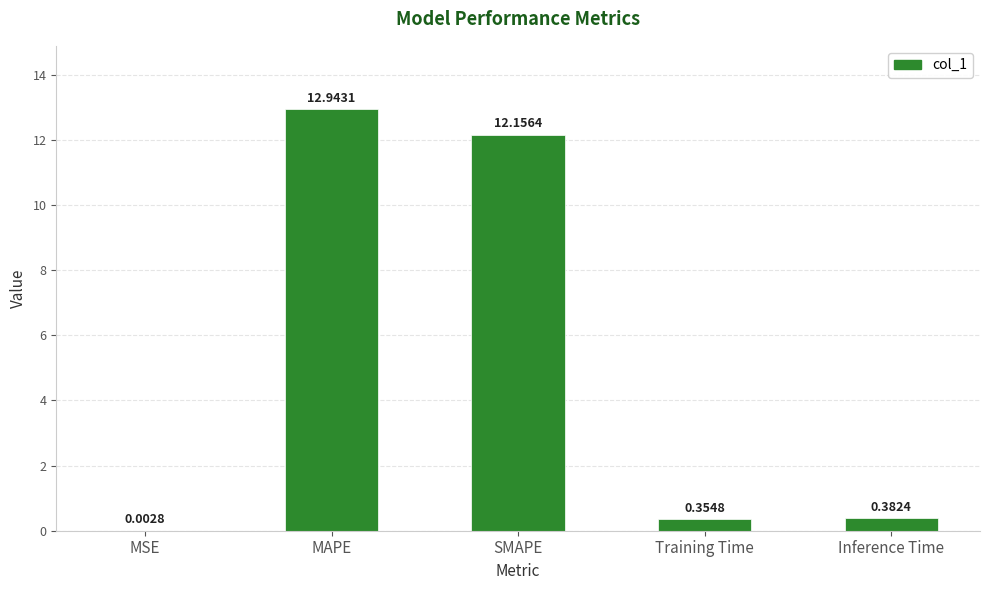

Which has a higher value, SMAPE or Inference Time?

SMAPE